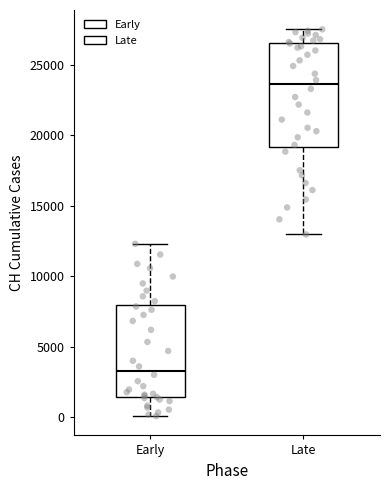

Reading left to right, read every box against the y-axis: the position of its median line, the range the box covers, and the ends of its whiskers. The values are not printed on the chart, so give them approximately, as read against the axis.

Early: median 3500, box 1500 to 8000, whiskers 0 to 12500
Late: median 23500, box 19000 to 26500, whiskers 13000 to 27500